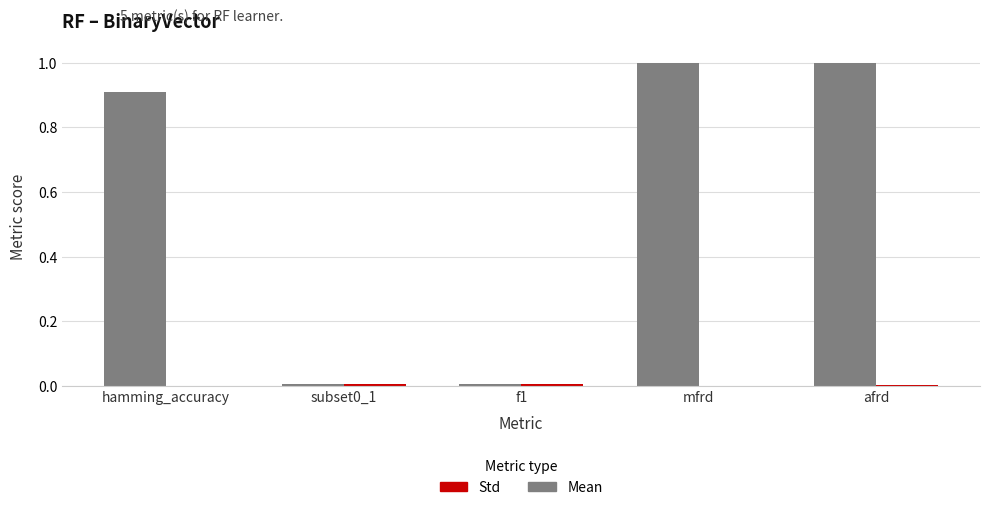

Which series has the largest total across all categories?

Mean